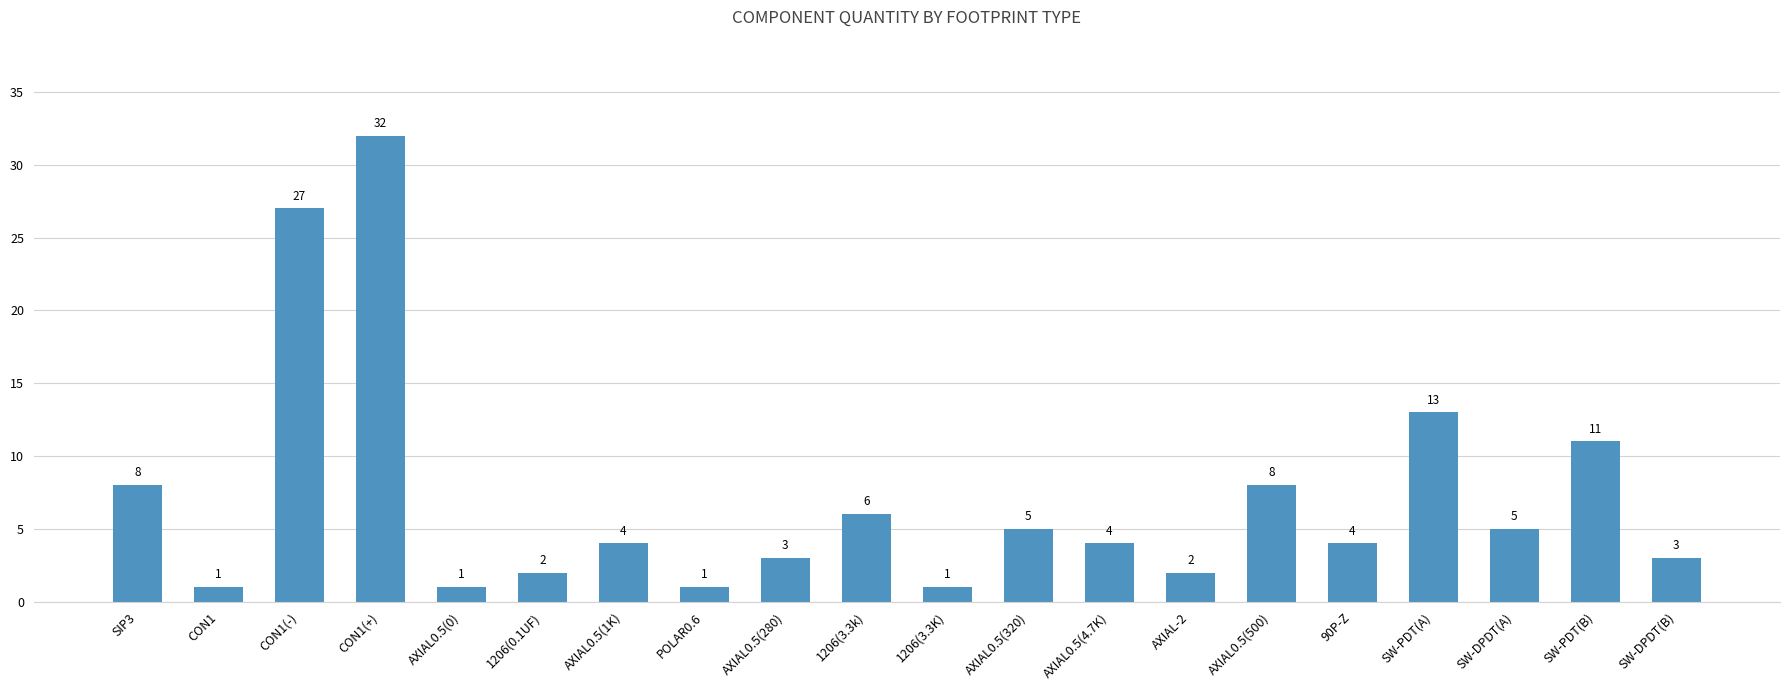

Count the number of data series in this chart.

1